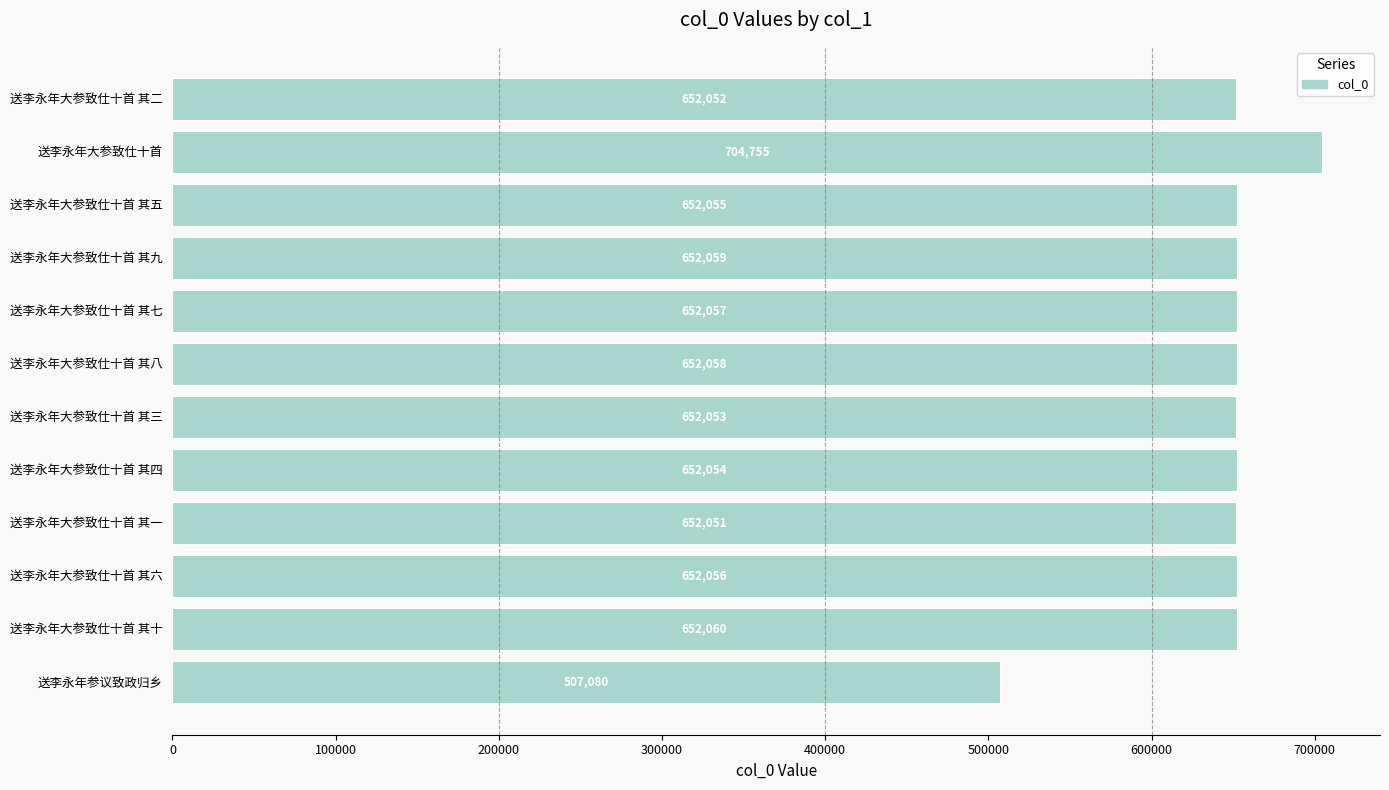

Reading bottom to top, extract all data points from this chart.

送李永年参议致政归乡=507080	送李永年大参致仕十首 其十=652060	送李永年大参致仕十首 其六=652056	送李永年大参致仕十首 其一=652051	送李永年大参致仕十首 其四=652054	送李永年大参致仕十首 其三=652053	送李永年大参致仕十首 其八=652058	送李永年大参致仕十首 其七=652057	送李永年大参致仕十首 其九=652059	送李永年大参致仕十首 其五=652055	送李永年大参致仕十首=704755	送李永年大参致仕十首 其二=652052